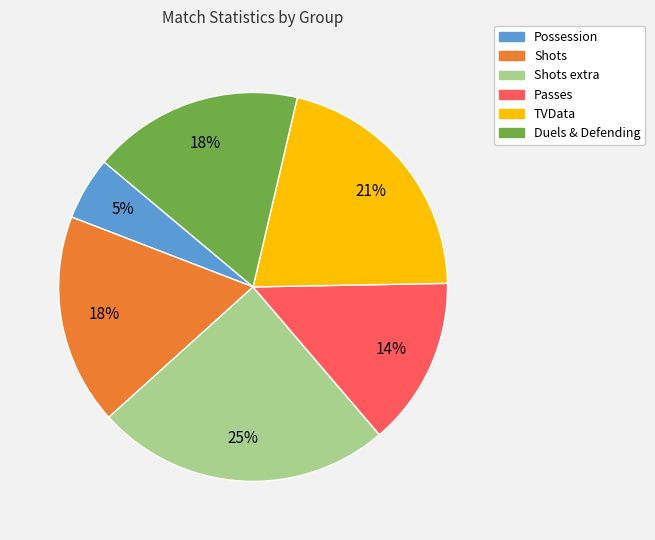

What is the ratio of the value at Passes to the value at TVData?

0.7